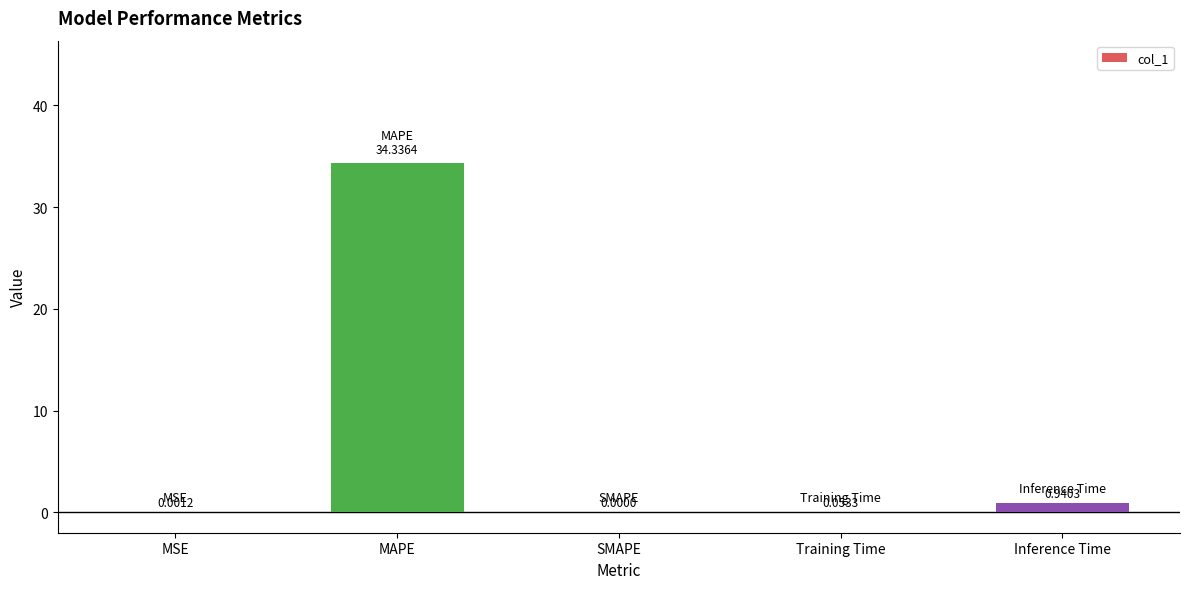

What is the sum of the values at Inference Time and Training Time?

1.0